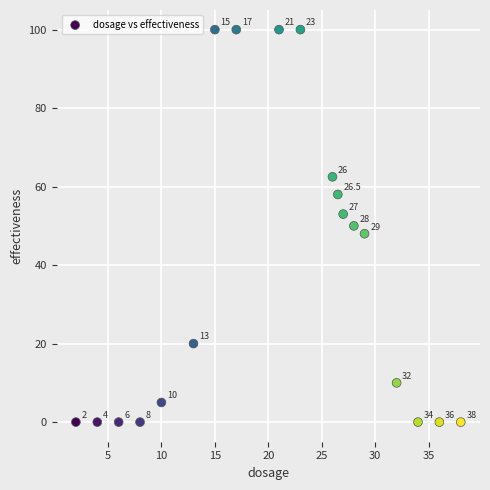

What is the range of Y values (max minus min)?

100.0